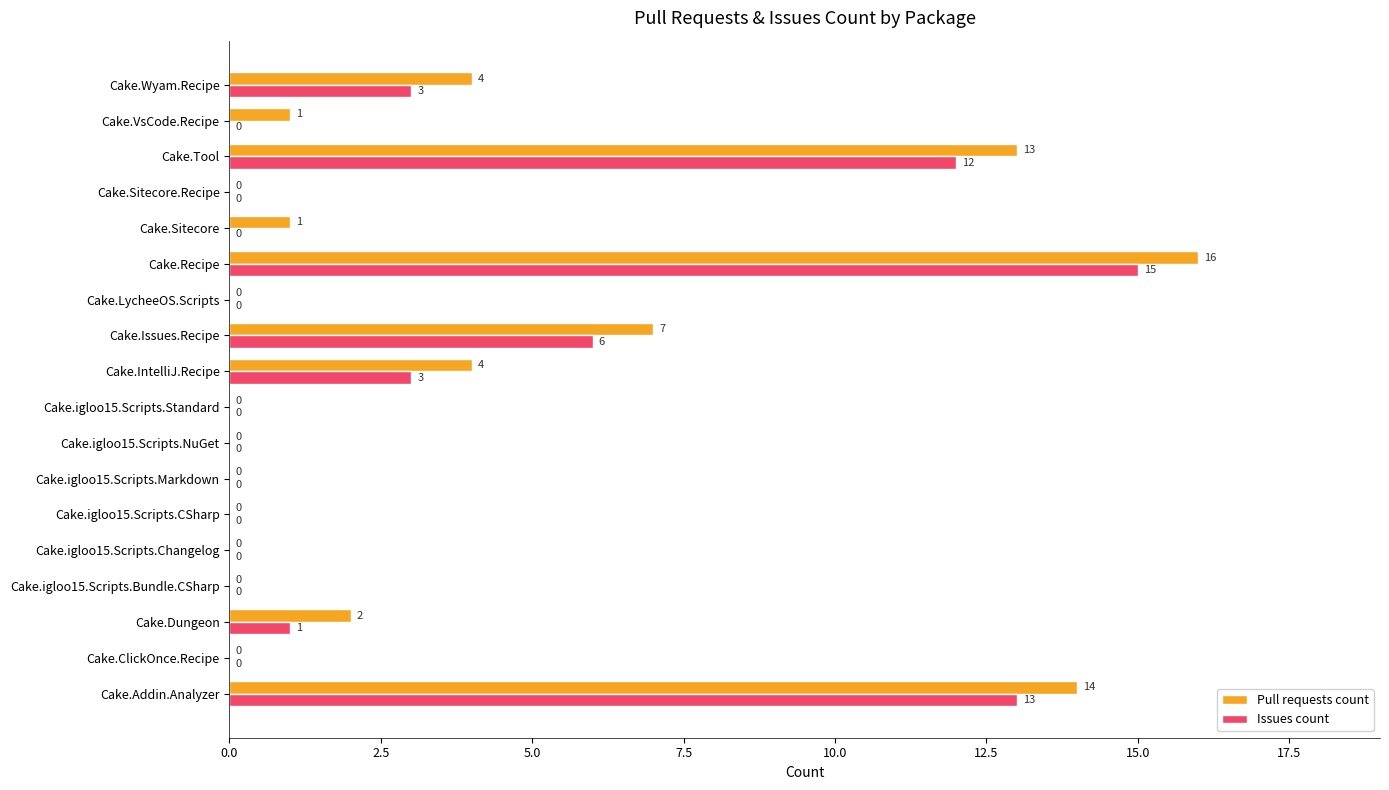

Is it true that Pull requests count equals 7 at Cake.igloo15.Scripts.Standard?

False